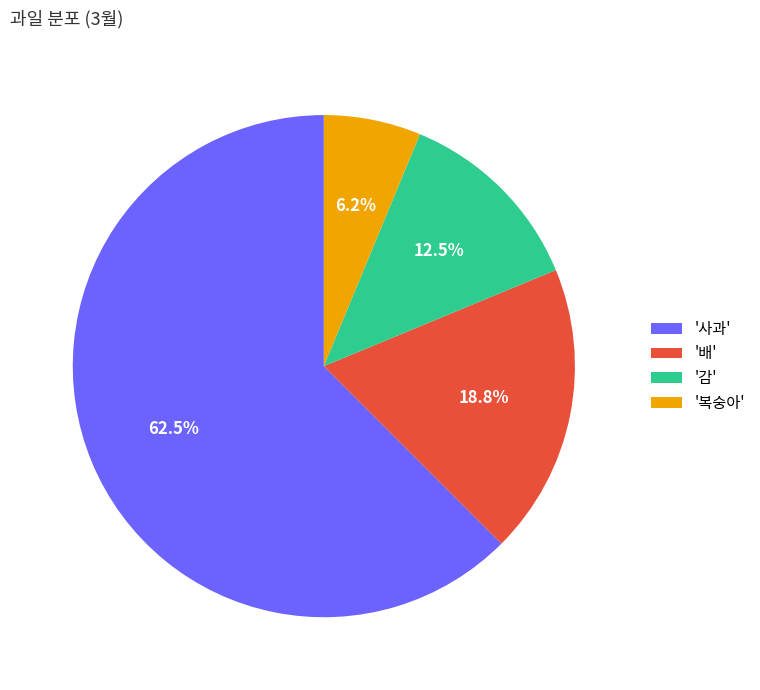

Does any single category account for the majority?

Yes